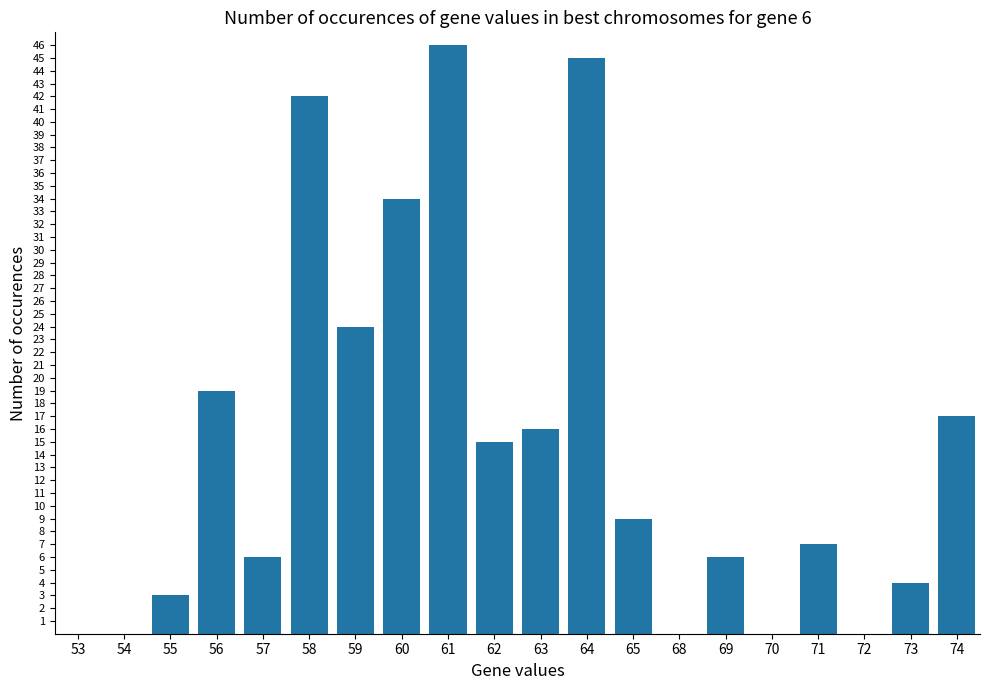

Is it true that the value at 72 is 29?

False